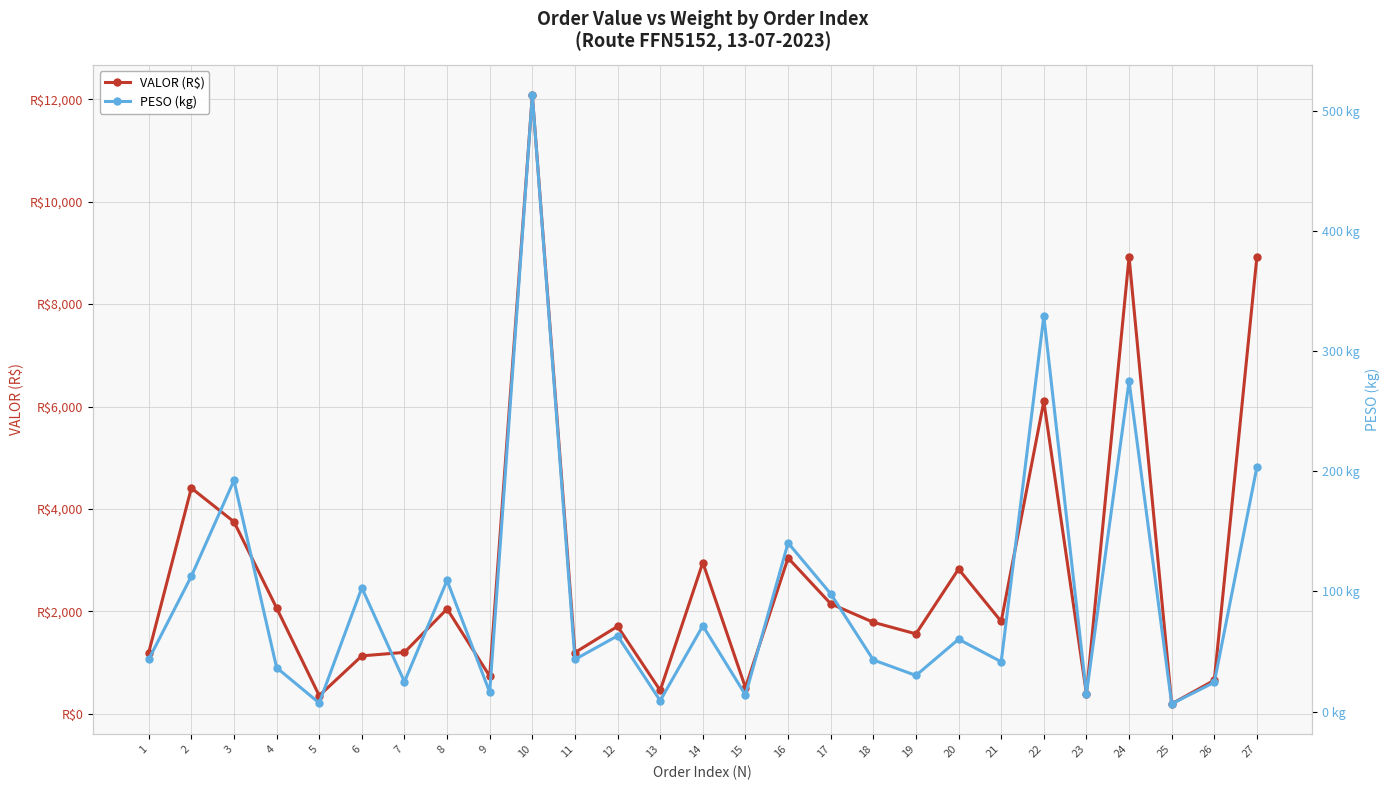

Which series has the largest total across all categories?

VALOR (R$)